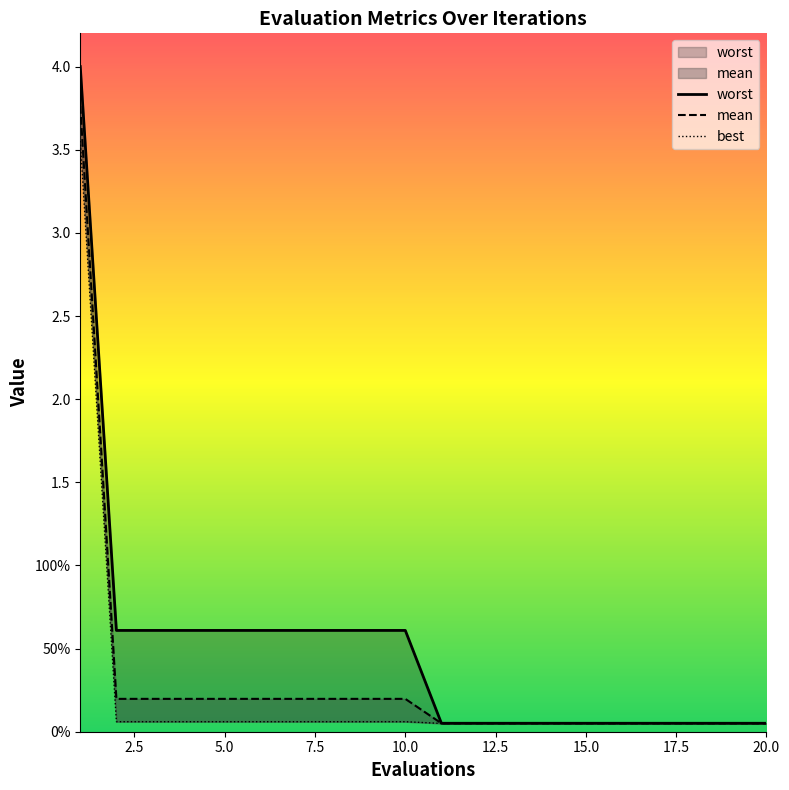

What are all the series names shown in the legend?

mean, best, worst